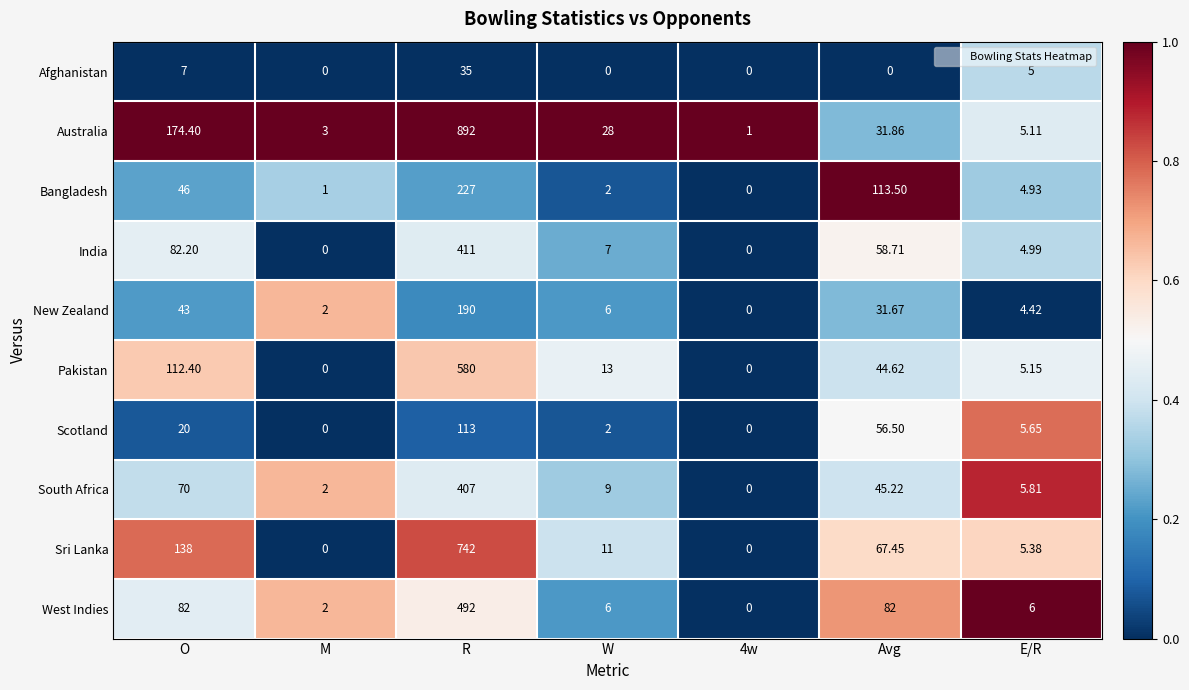

Between O and M, which series saw the biggest shift?

Australia